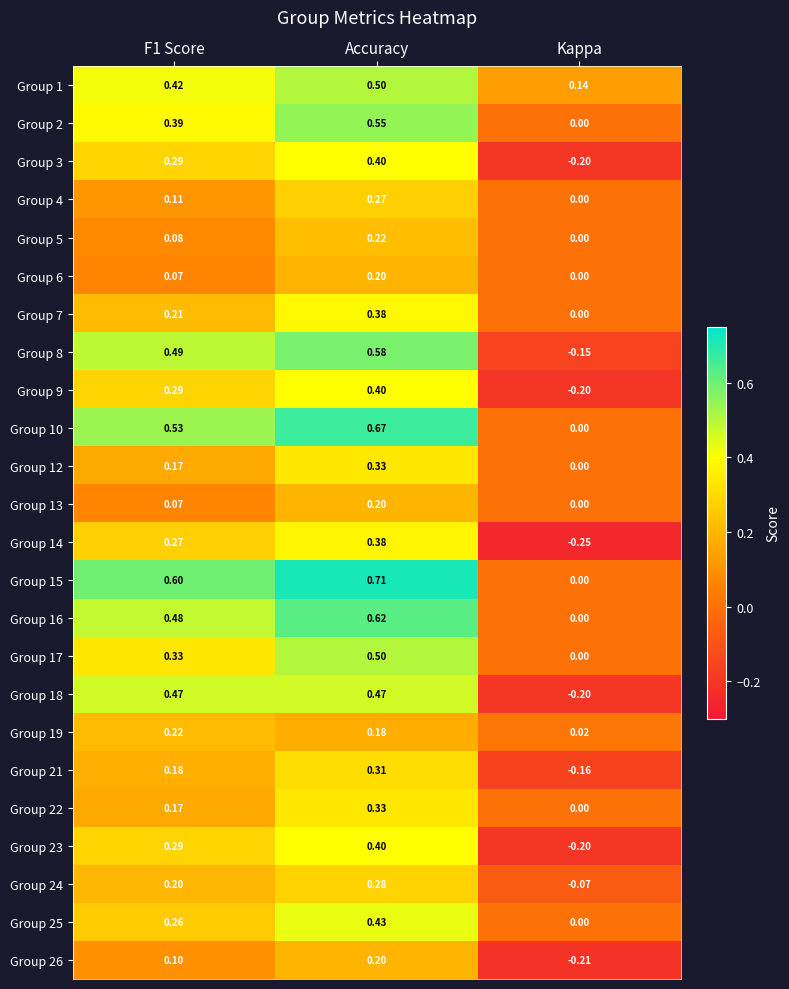

At which category does the chart reach its peak across all series?

Accuracy